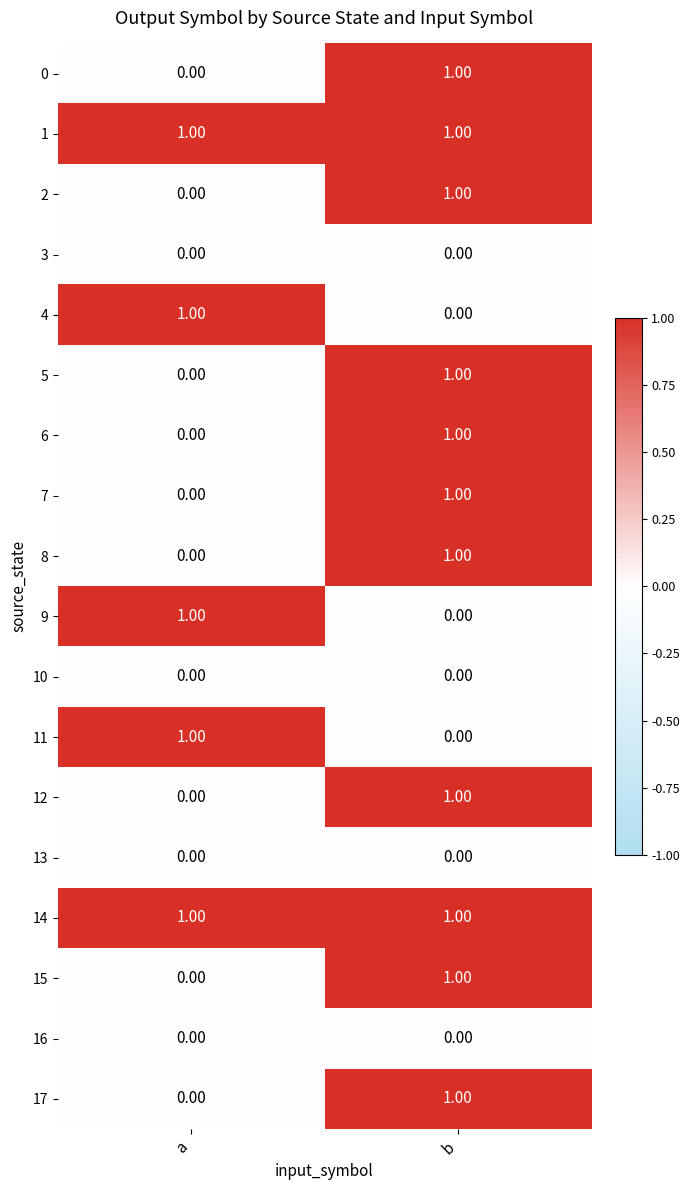

Where is 7 nearest to the value 0?

a